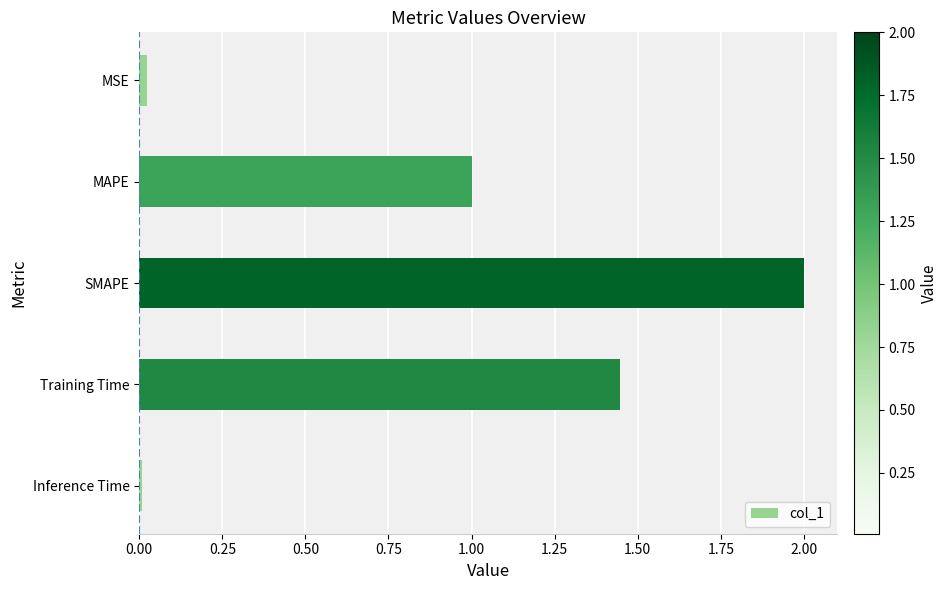

What is the label of the 2nd bar from the top?

MAPE